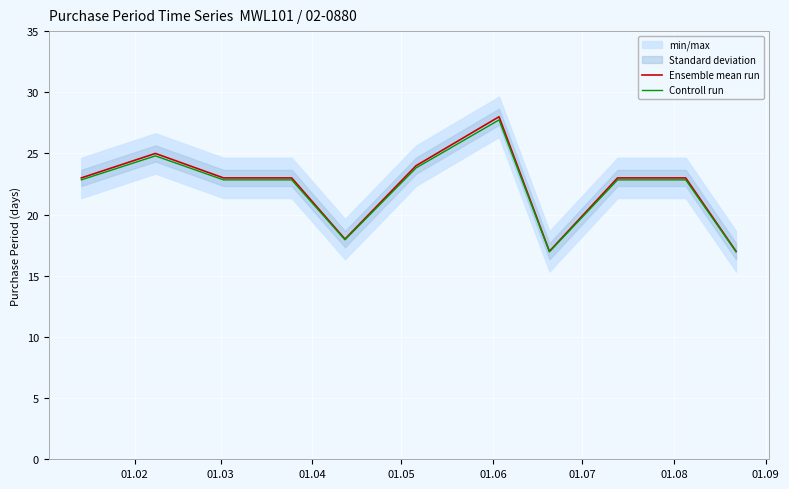

True or false: Controll run has more than 2 interior local peaks.

False